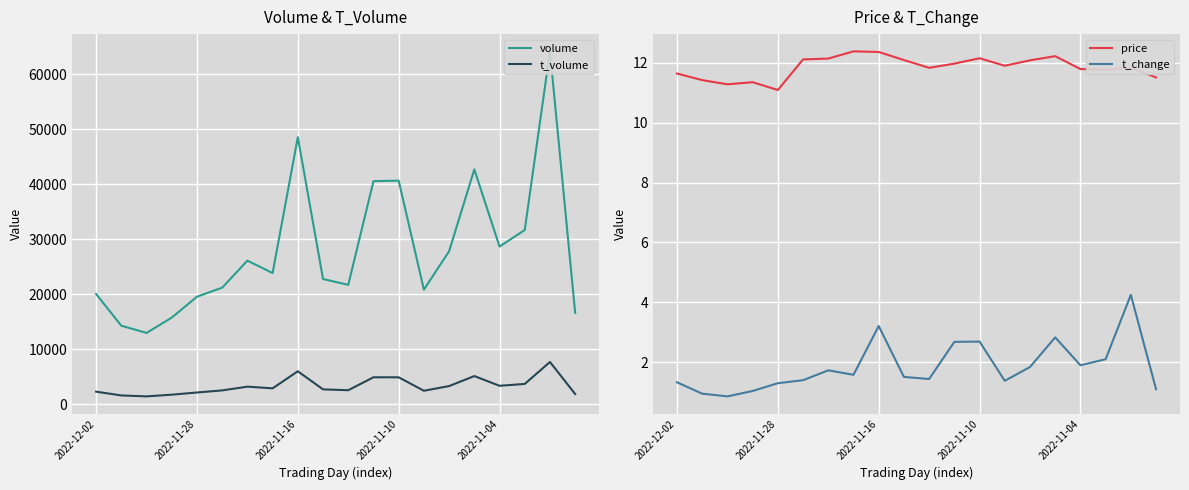

What is the highest value of the price series?

12.4